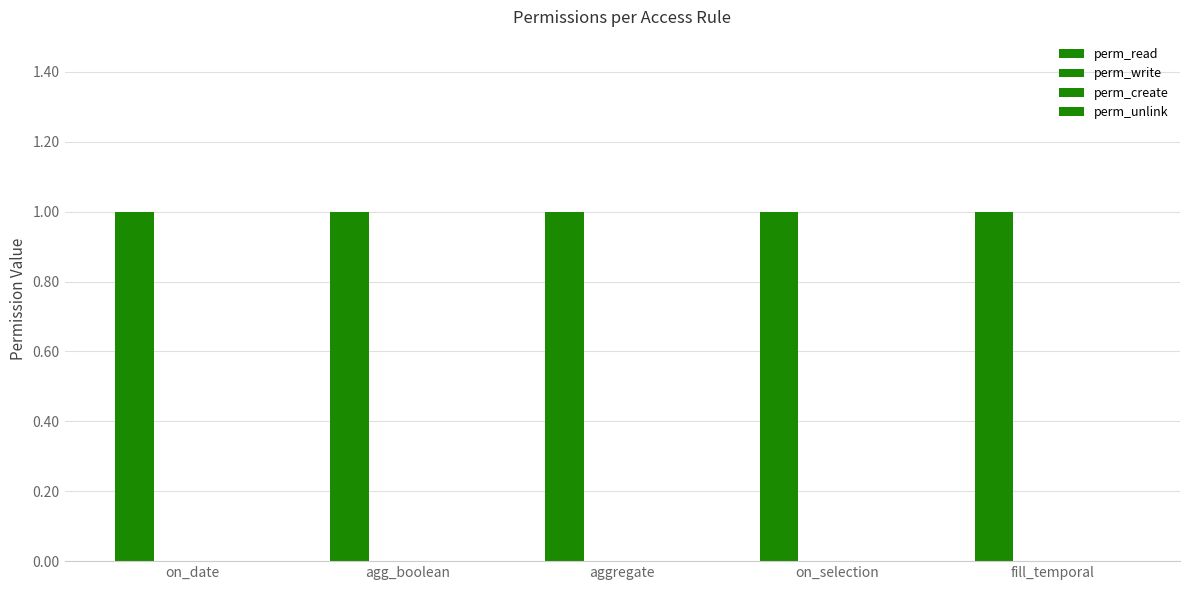

What are all the series names shown in the legend?

perm_read, perm_write, perm_create, perm_unlink